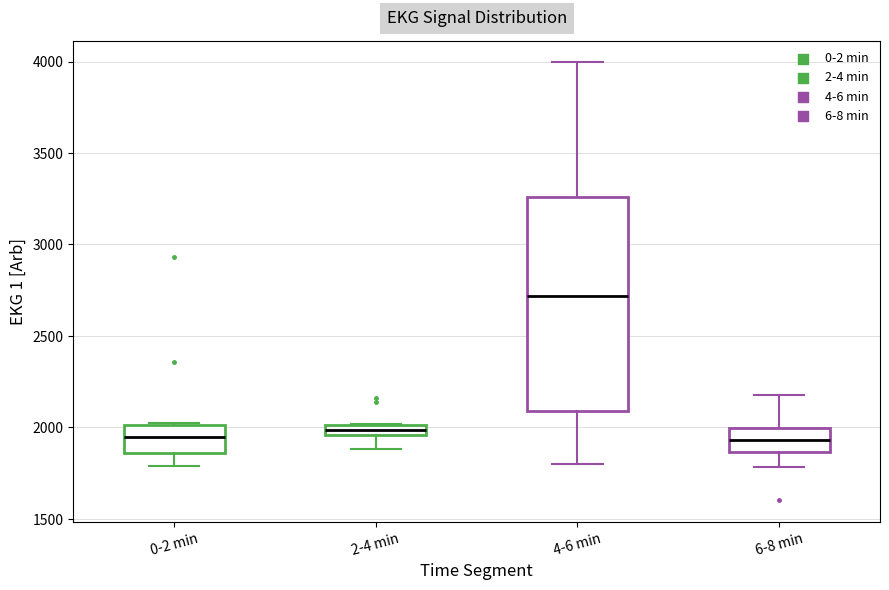

Comparing the boxes themselves (not the whiskers), which one is the tallest?

4-6 min